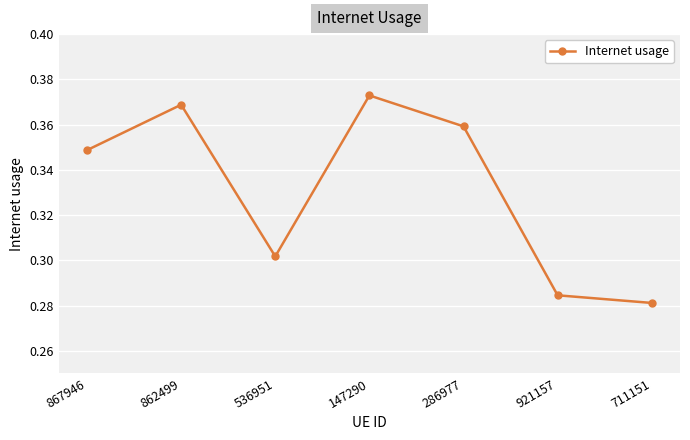

What position from the right is 536951?

5